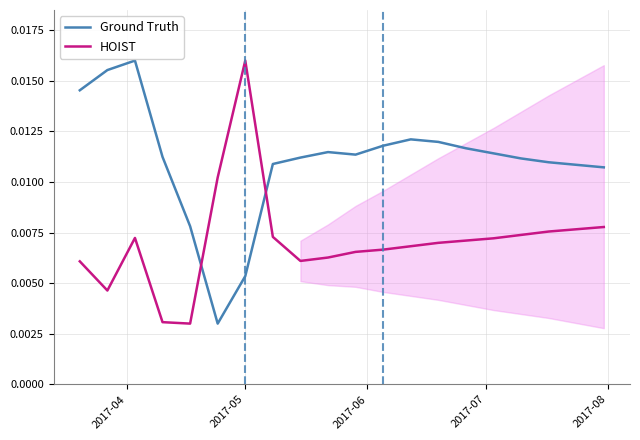

List the series in order of their overall mean, highest first.

Ground Truth, HOIST